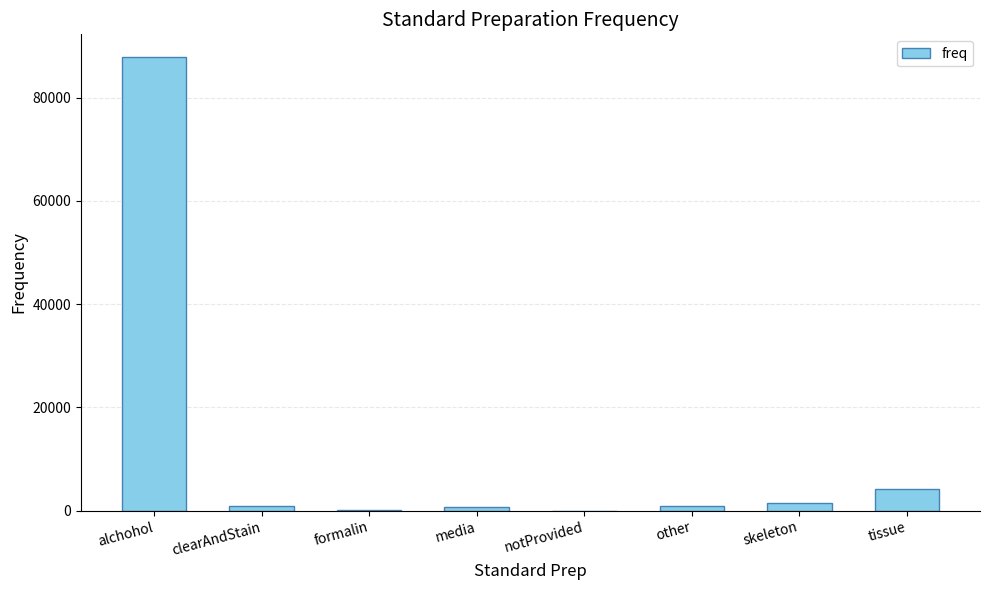

What is the ratio of the value at alchohol to the value at tissue?

20.7